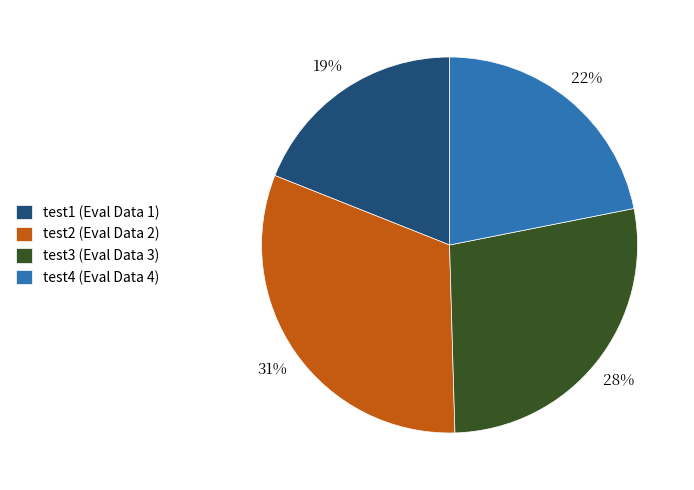

To the nearest percent, what is the average slice percentage?

25%